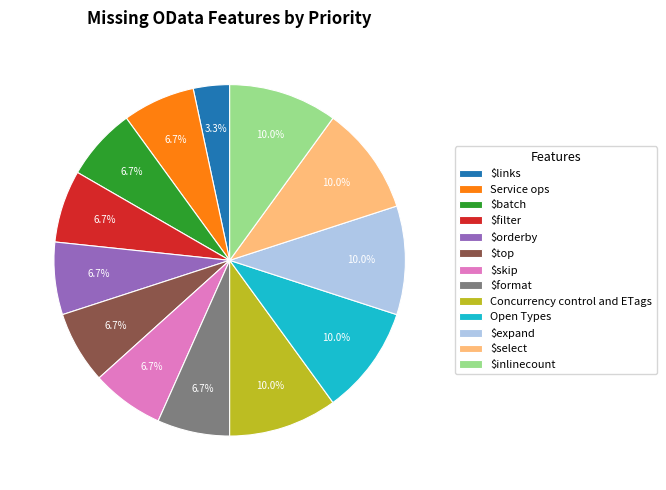

Which slice is the smallest?

$links